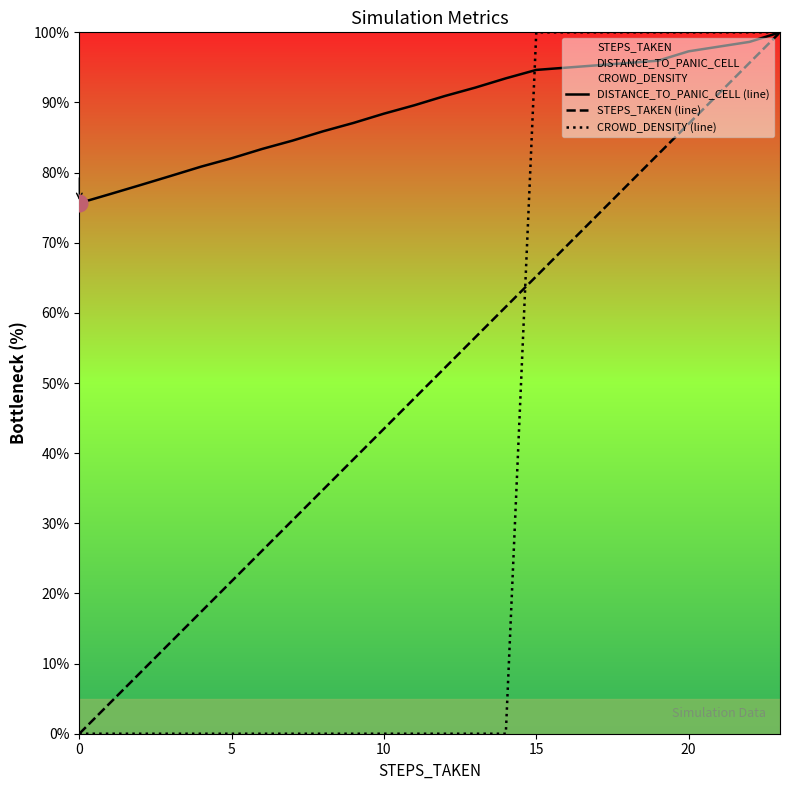

Is the value of DISTANCE_TO_PANIC_CELL (line) at 25 greater than the value of CROWD_DENSITY (line) at 18?

No